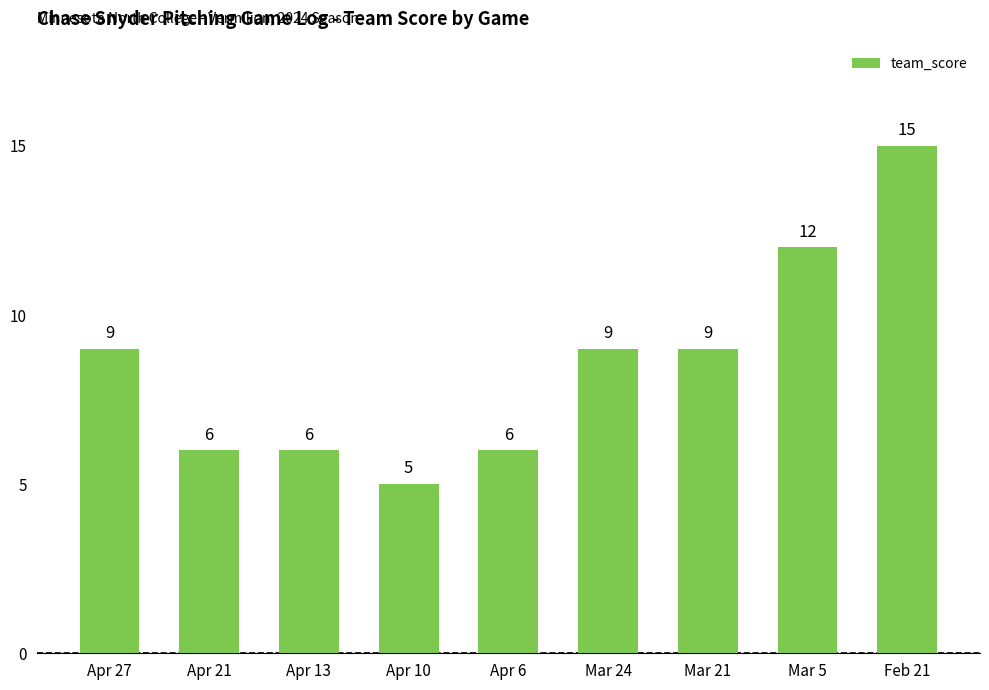

Count the values in the range 6 to 9.

6